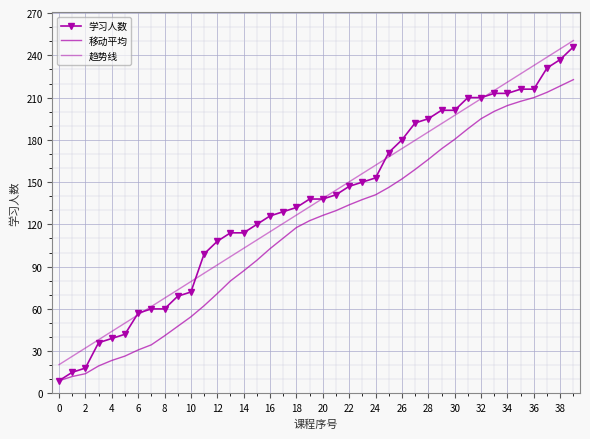

What are all the series names shown in the legend?

学习人数, 移动平均, 趋势线